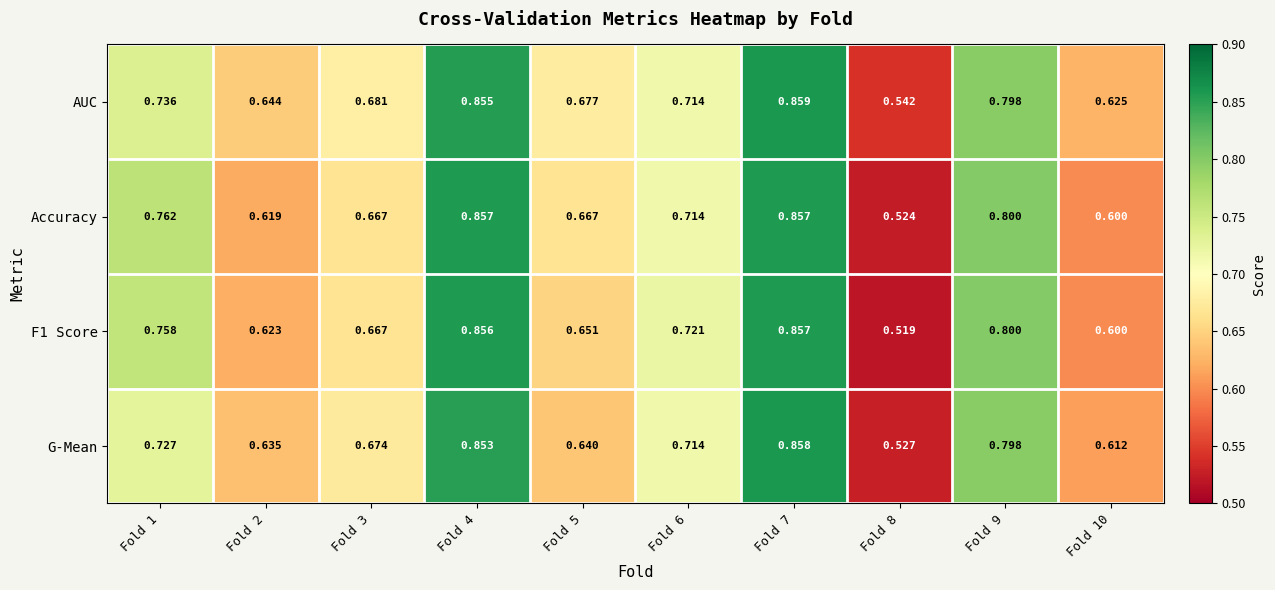

Which series has the largest total across all categories?

AUC